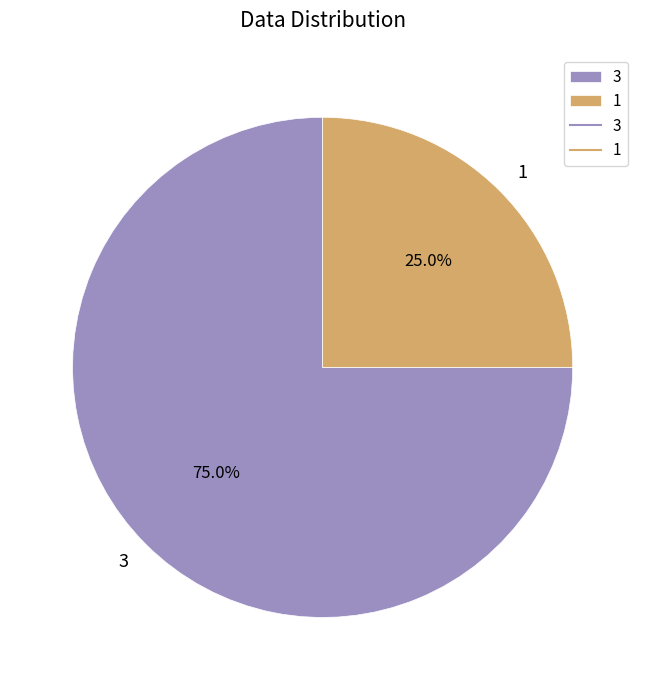

How many slices are in this pie chart?

2